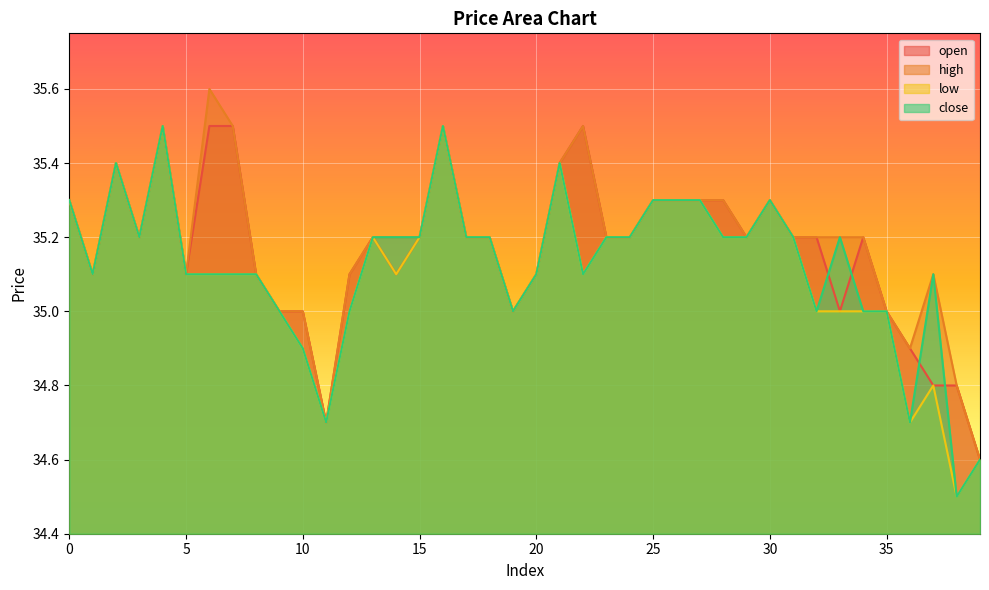

What are all the series names shown in the legend?

open, high, low, close